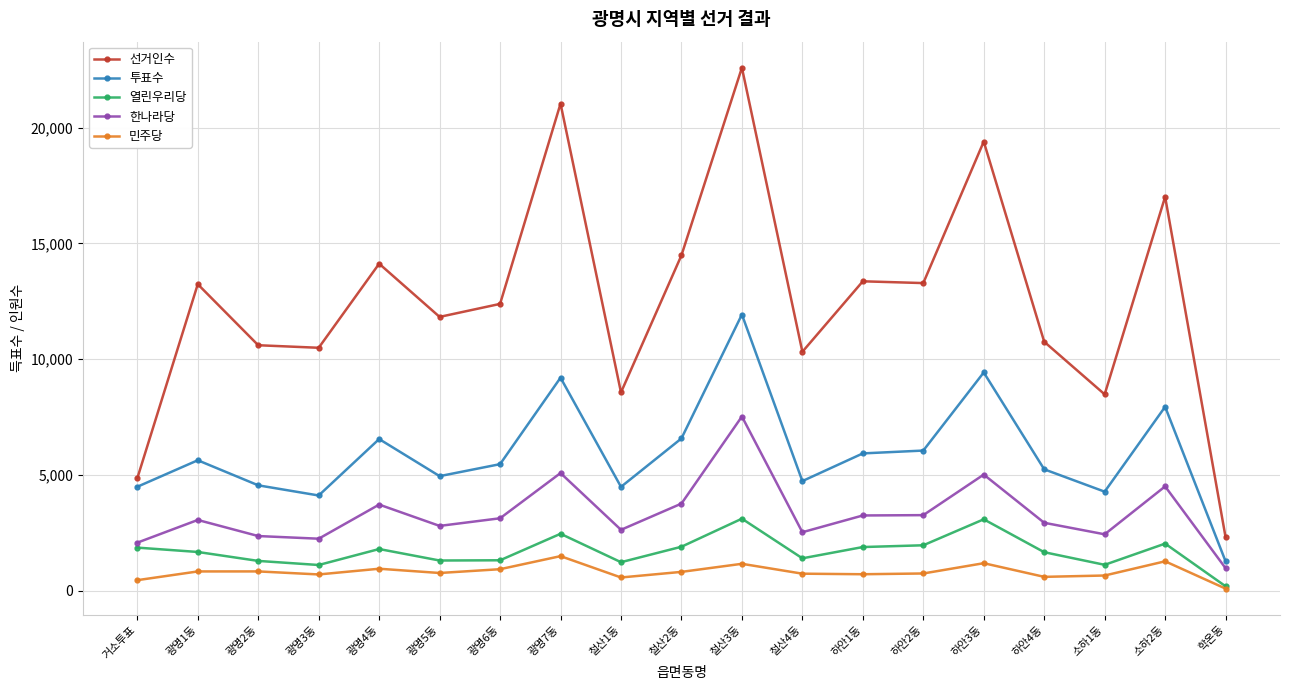

What is the value of the 한나라당 point at the 17th from the left?

2437